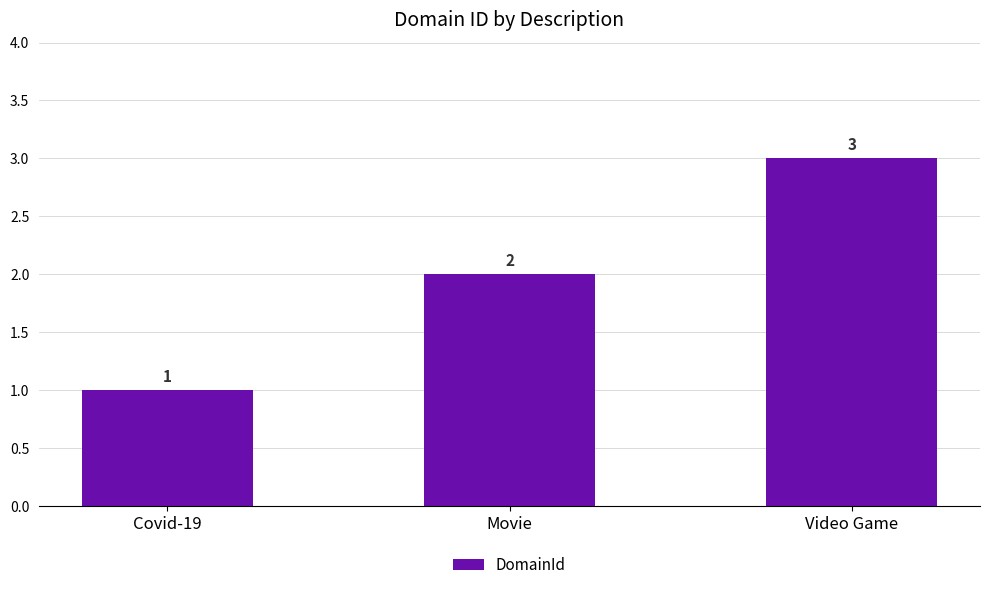

How many values are between 1 and 3?

3